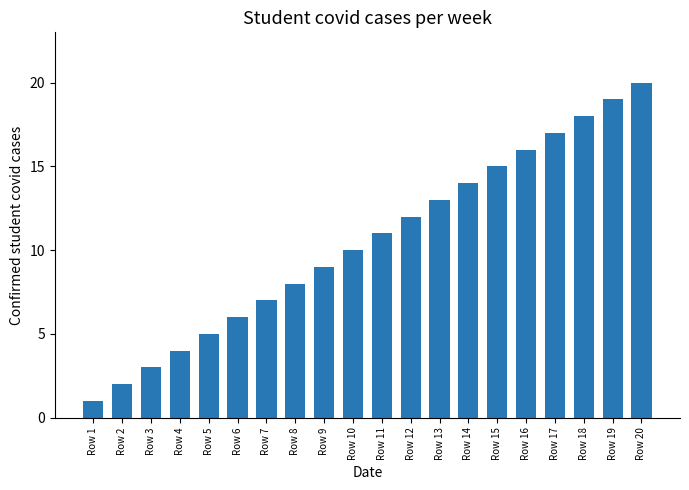

What is the difference between the second highest and second lowest values?

17